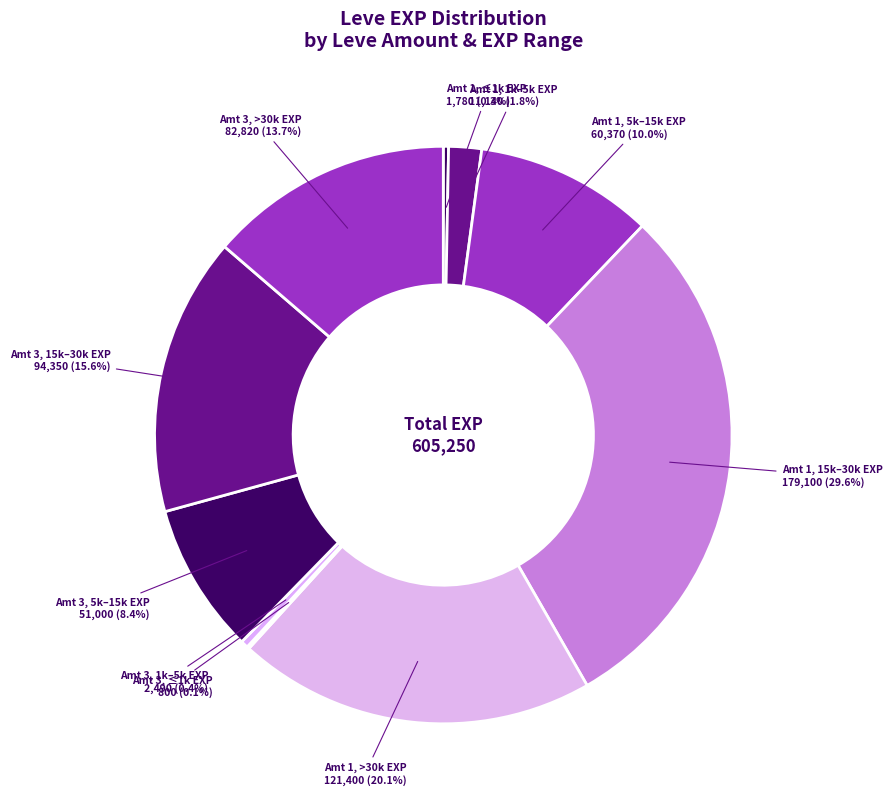

Does 1 represent more than half of the total?

No